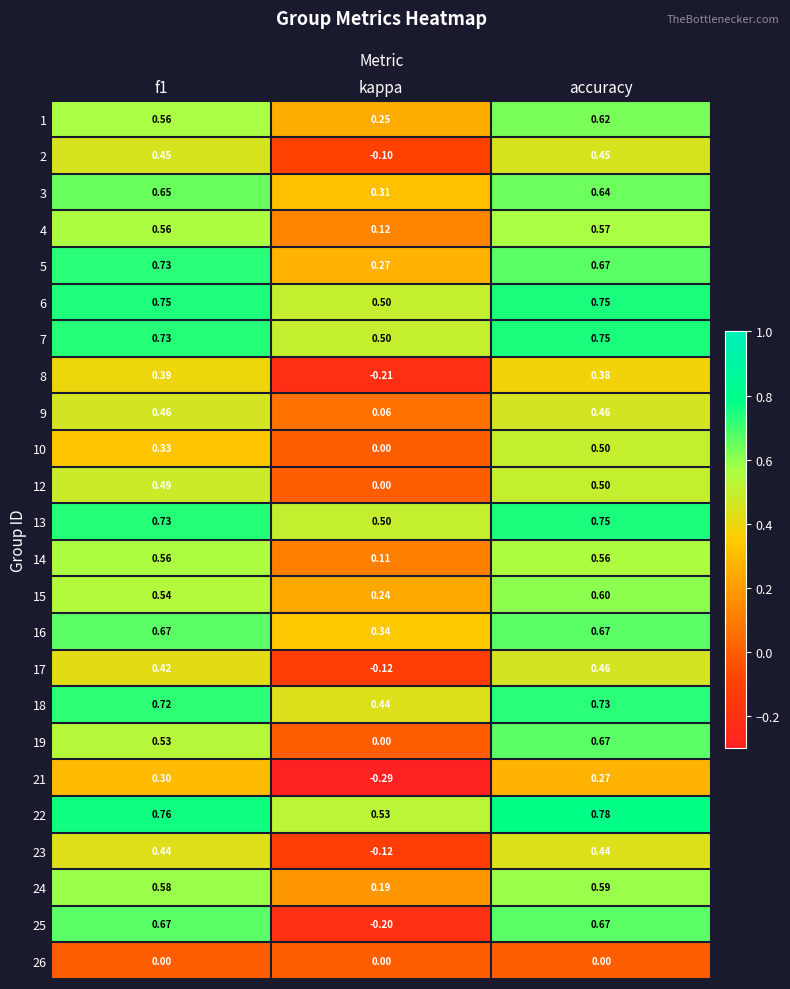

At which category is the sum across all series the highest?

accuracy